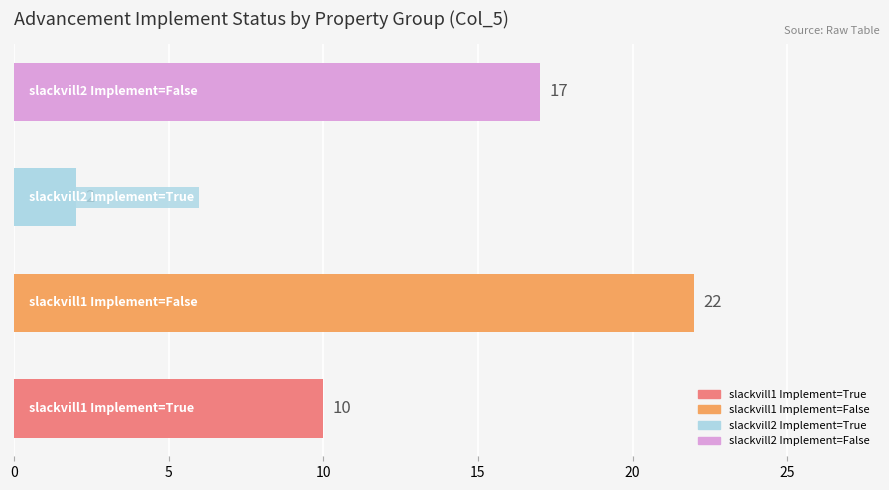

What is the total value across all series at slackvill1?

32